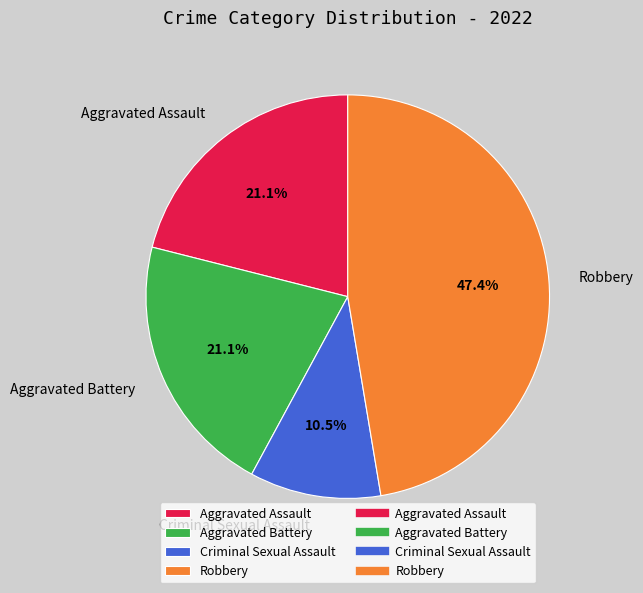

Combined, what portion of the pie is Criminal Sexual Assault and Aggravated Battery?

31.6%